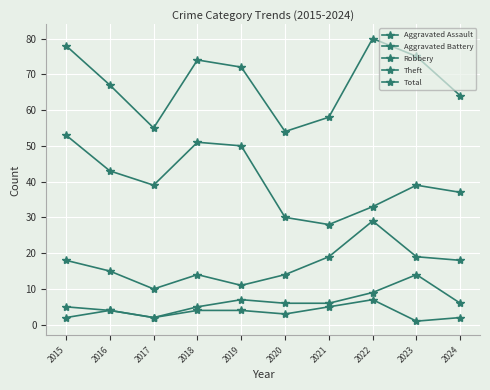

How many interior local peaks does the Total series have?

2